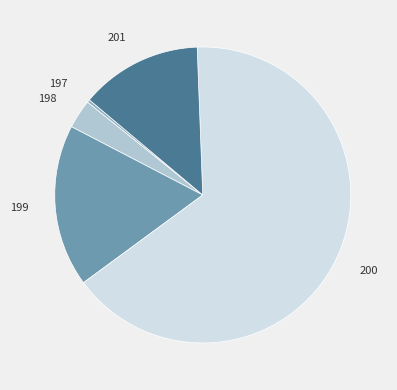

Is there a majority slice in this chart?

Yes